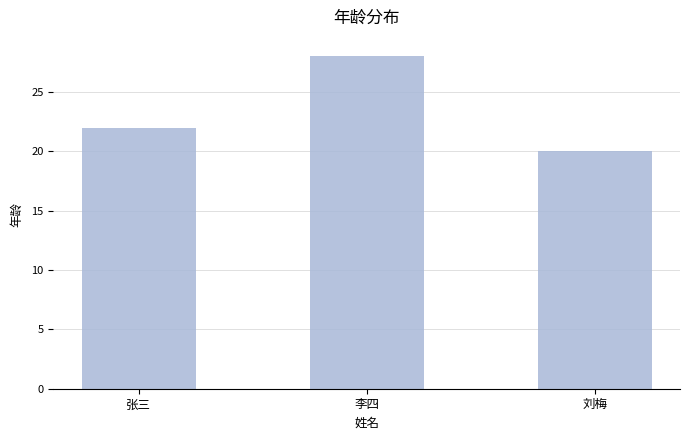

What is the approximate value at 李四?

28